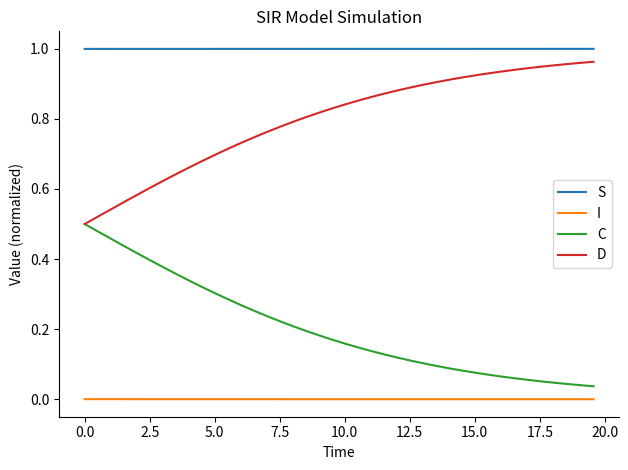

Which series has the largest total across all categories?

S